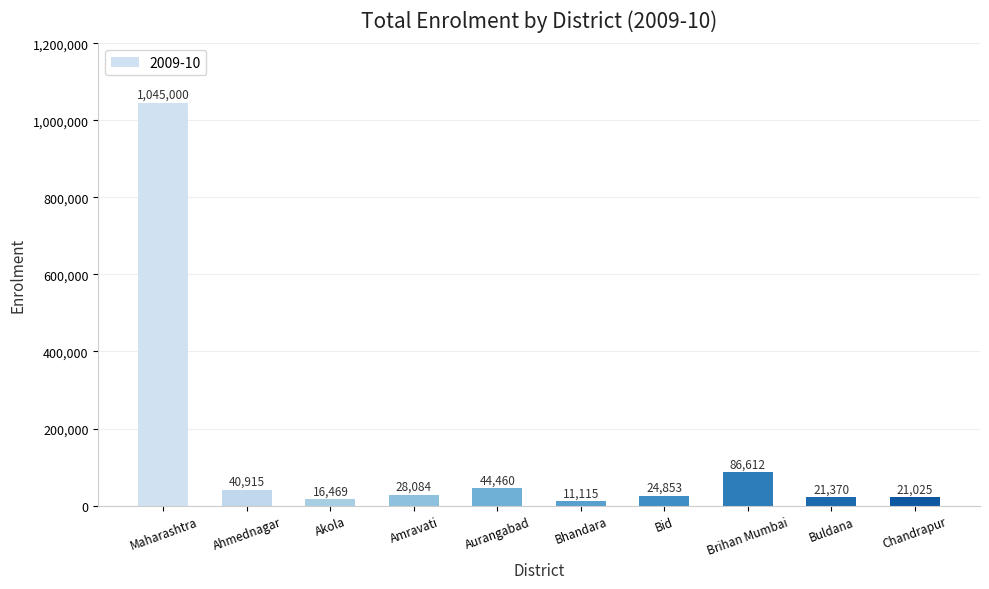

Where is the data nearest to the value 528057?

Brihan Mumbai